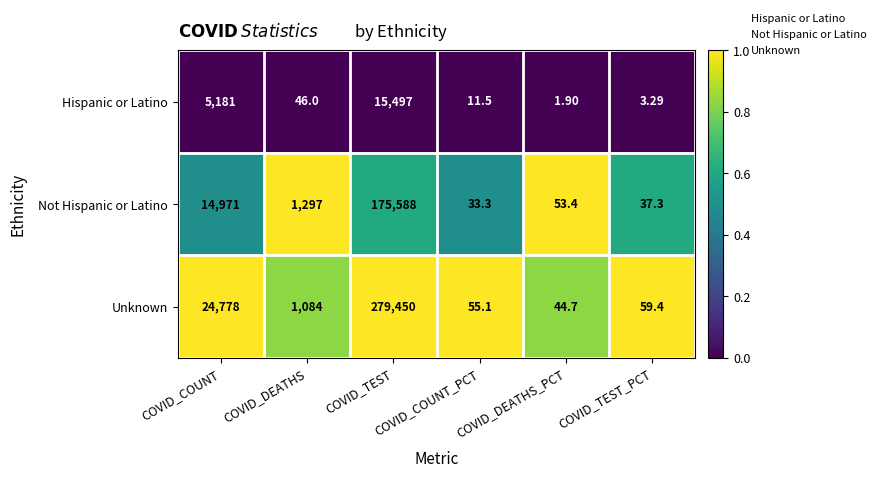

List the series in order of their peak value, highest first.

Unknown, Not Hispanic or Latino, Hispanic or Latino